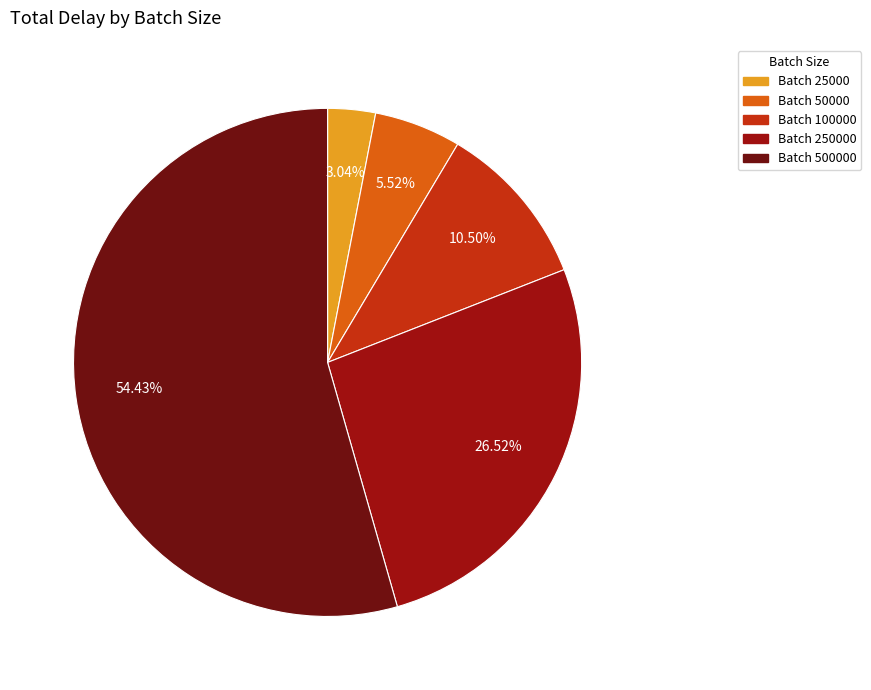

Does any single category account for the majority?

Yes